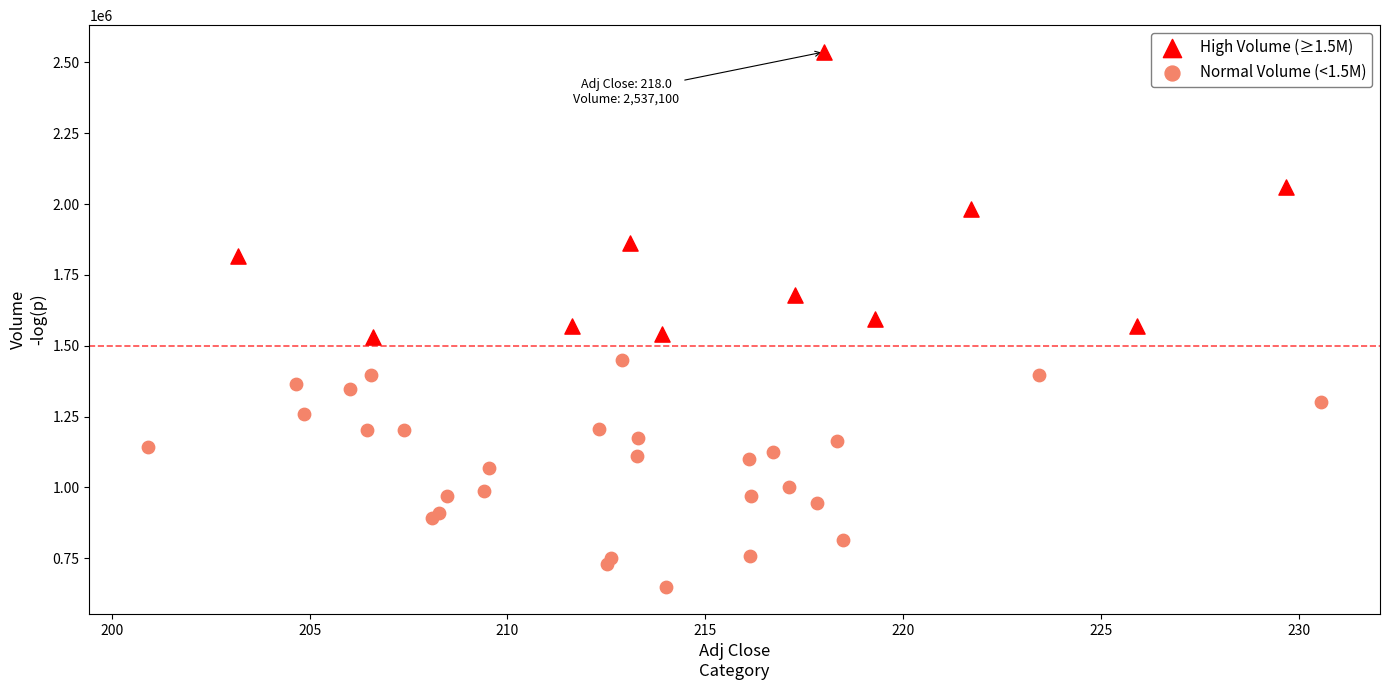

Which series reaches the minimum Y coordinate?

Normal Volume (<1.5M)